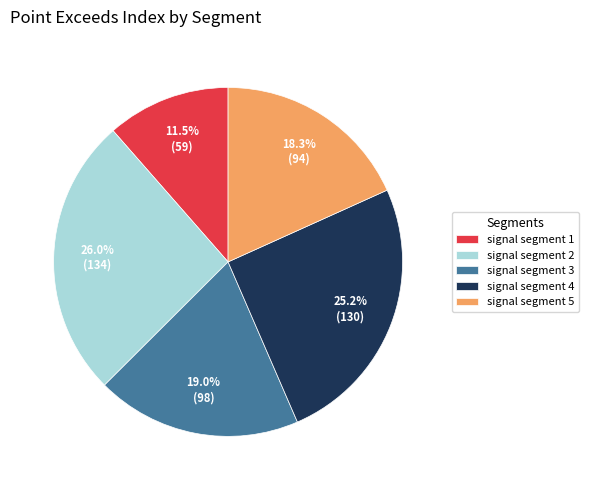

Which slice is the smallest?

signal segment 1